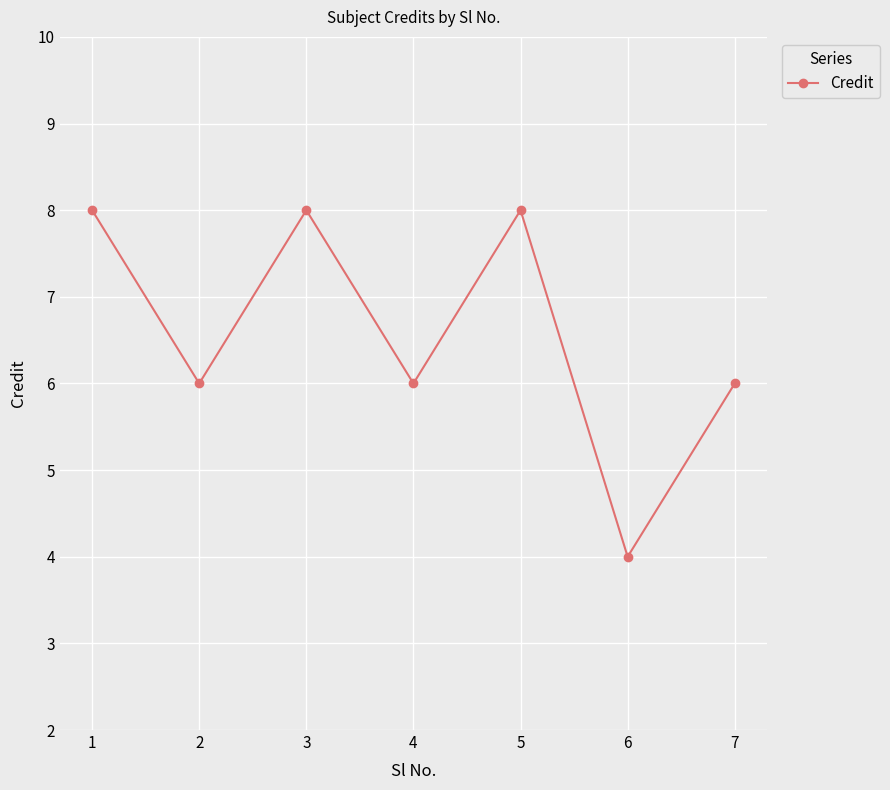

What is the value of the 1st point from the left?

8